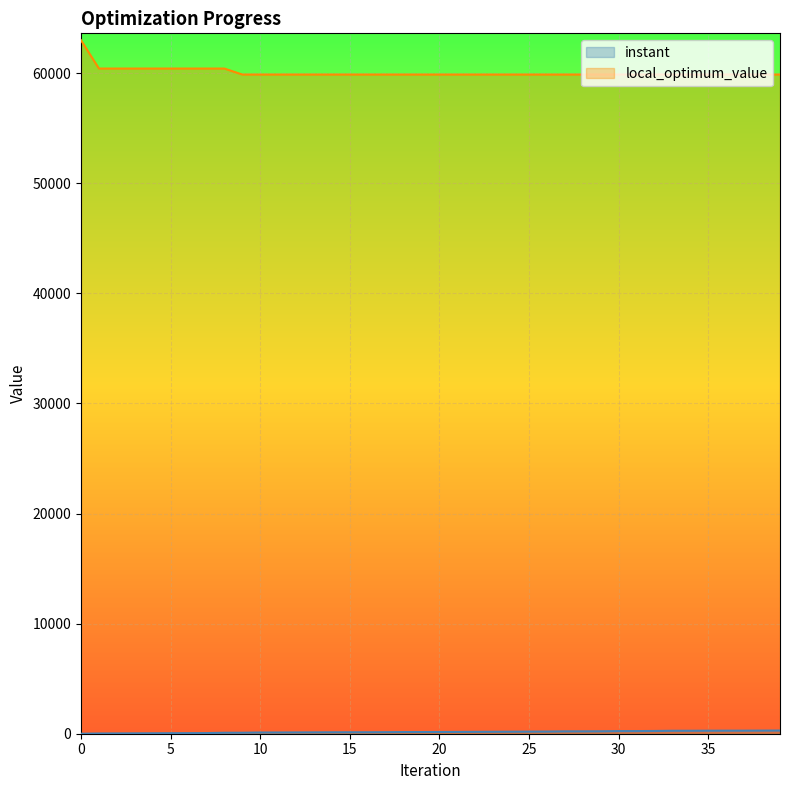

Is the value of instant at 28 greater than the value of local_optimum_value at 36?

No